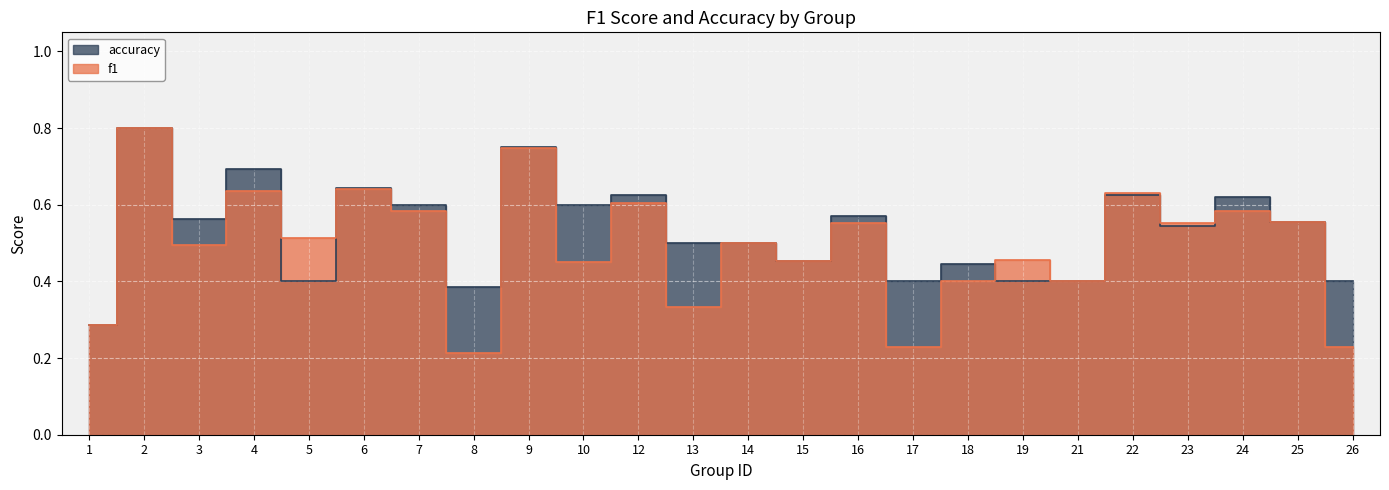

Reading right to left, transcribe all the data shown in this chart.

f1: 26=0.2	25=0.6	24=0.6	23=0.6	22=0.6	21=0.4	19=0.5	18=0.4	17=0.2	16=0.6	15=0.5	14=0.5	13=0.3	12=0.6	10=0.5	9=0.7	8=0.2	7=0.6	6=0.6	5=0.5	4=0.6	3=0.5	2=0.8	1=0.3
accuracy: 26=0.4	25=0.6	24=0.6	23=0.5	22=0.6	21=0.4	19=0.4	18=0.4	17=0.4	16=0.6	15=0.5	14=0.5	13=0.5	12=0.6	10=0.6	9=0.8	8=0.4	7=0.6	6=0.6	5=0.4	4=0.7	3=0.6	2=0.8	1=0.3